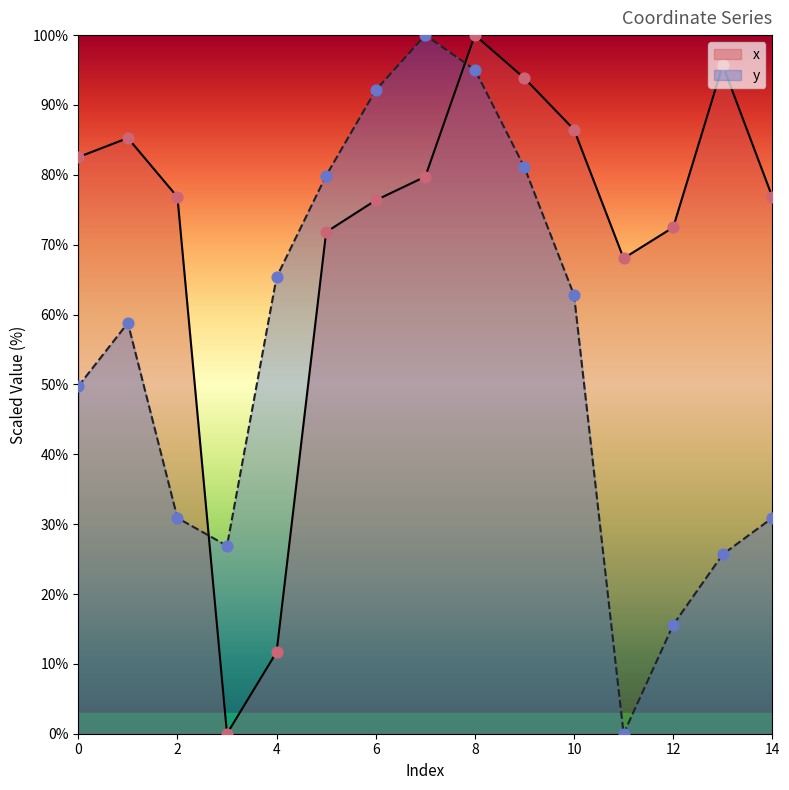

Which series contains the highest Y value?

x